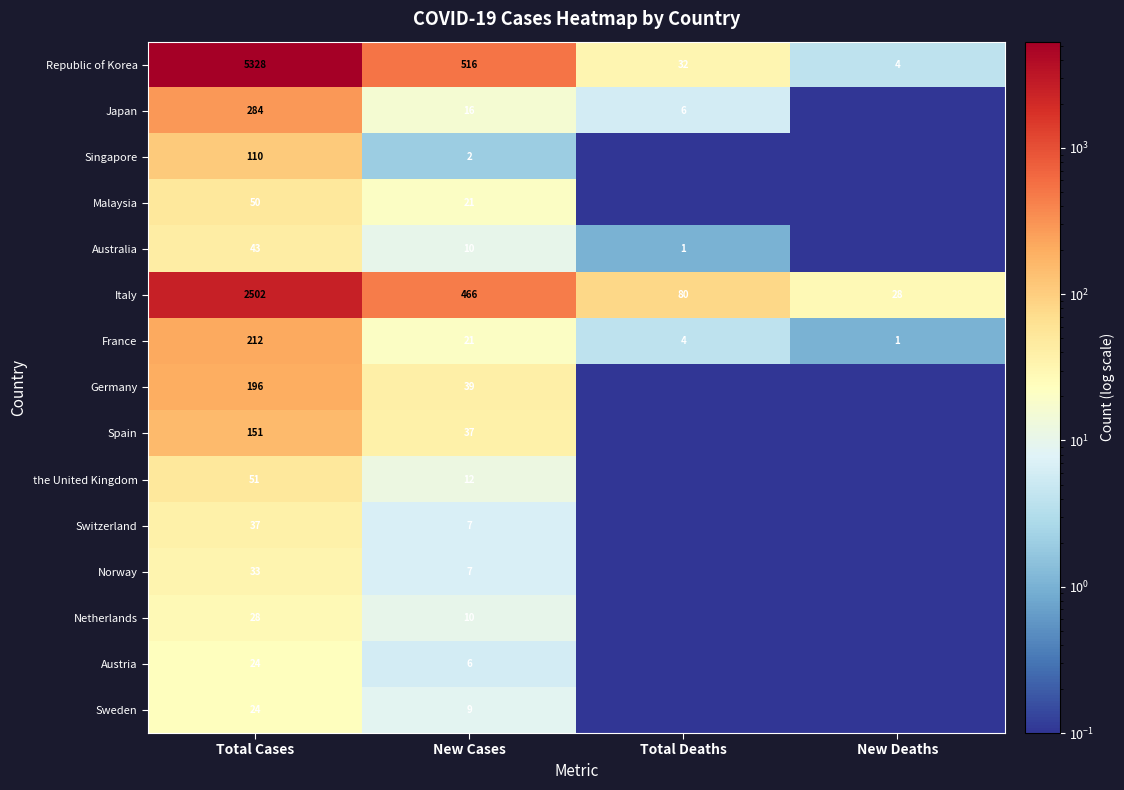

List the labels in order of Italy value, largest first.

Total Cases, New Cases, Total Deaths, New Deaths